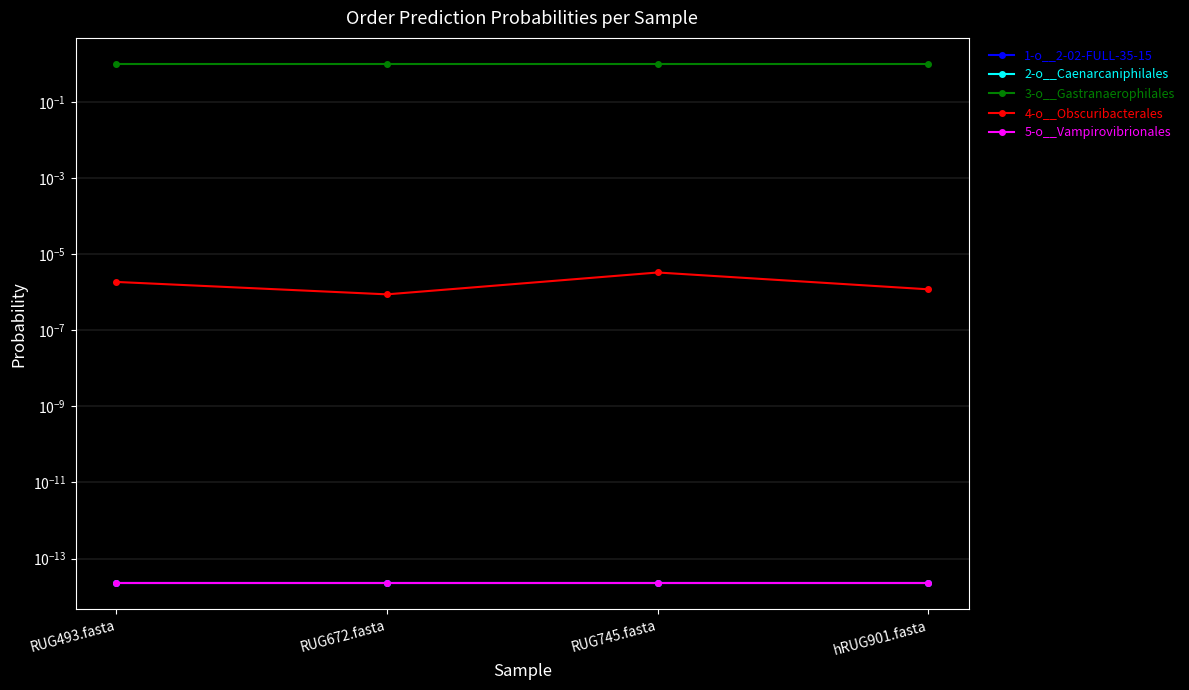

At which category is the sum across all series the highest?

RUG672.fasta